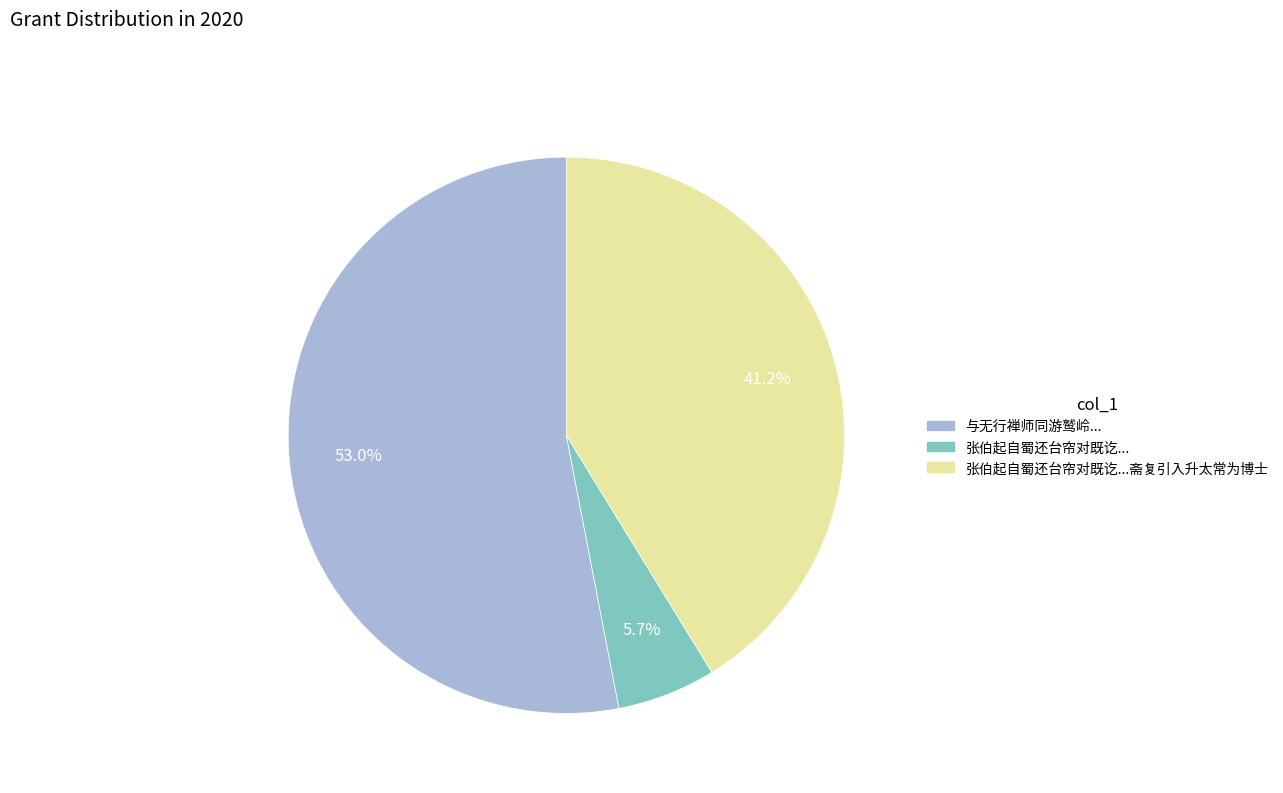

What is the majority slice?

与无行禅师同游鹫岭...